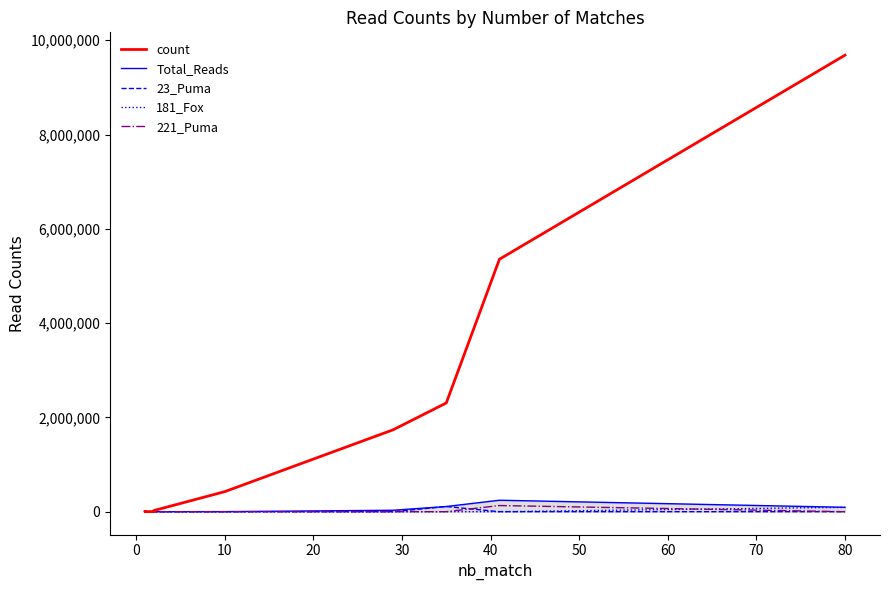

The 23_Puma series shows 0 at 80. True or false?

True